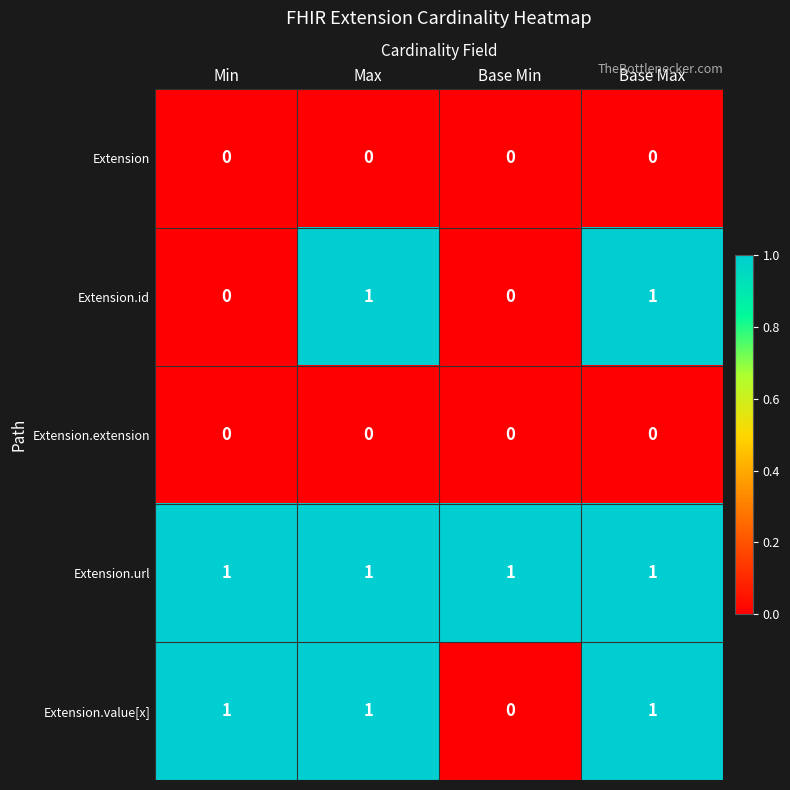

Is it true that Extension.extension equals 0 at Min?

True